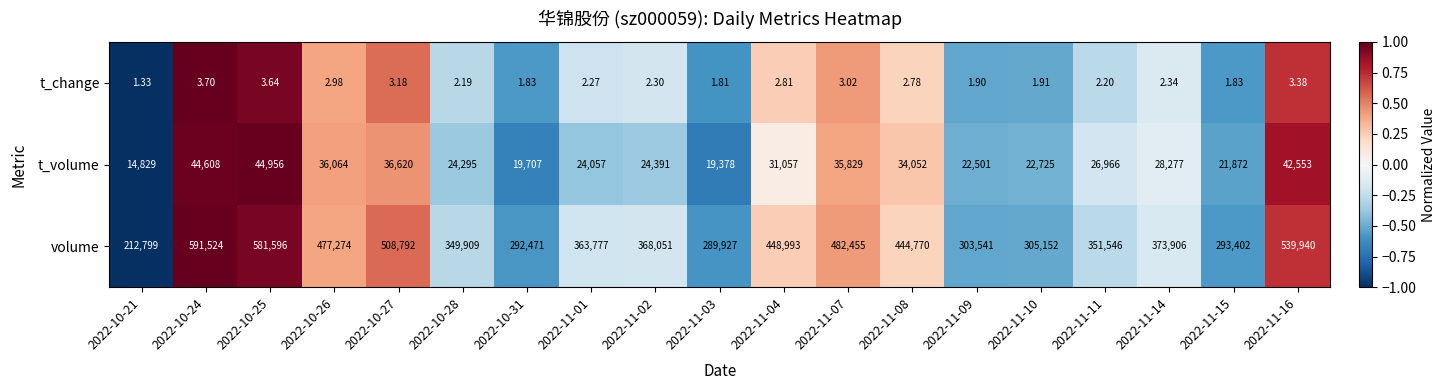

List the series in order of their peak value, highest first.

volume, t_volume, t_change